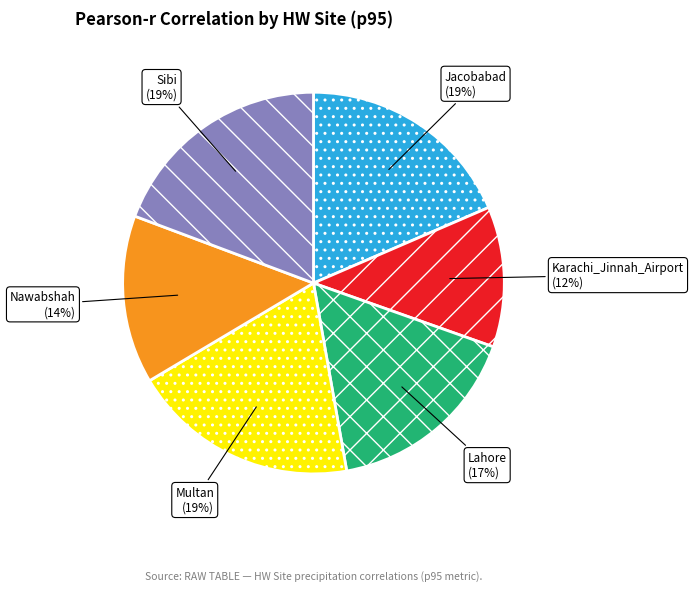

How many slices are in this pie chart?

6